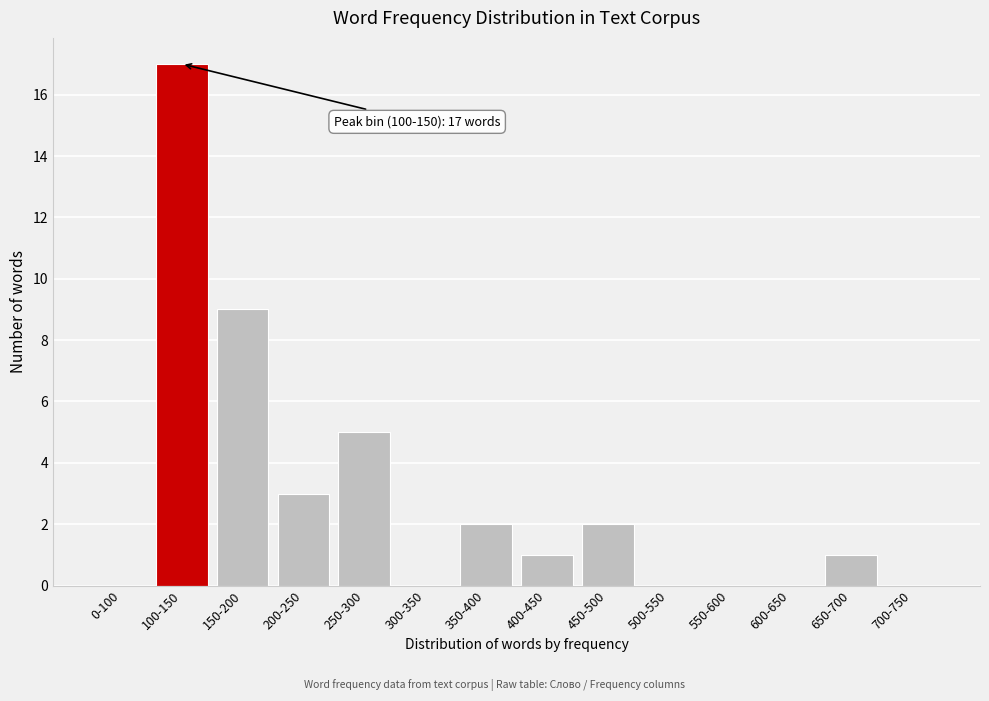

Reading right to left, transcribe all the data shown in this chart.

700-750=0	650-700=1	600-650=0	550-600=0	500-550=0	450-500=2	400-450=1	350-400=2	300-350=0	250-300=5	200-250=3	150-200=9	100-150=17	0-100=0